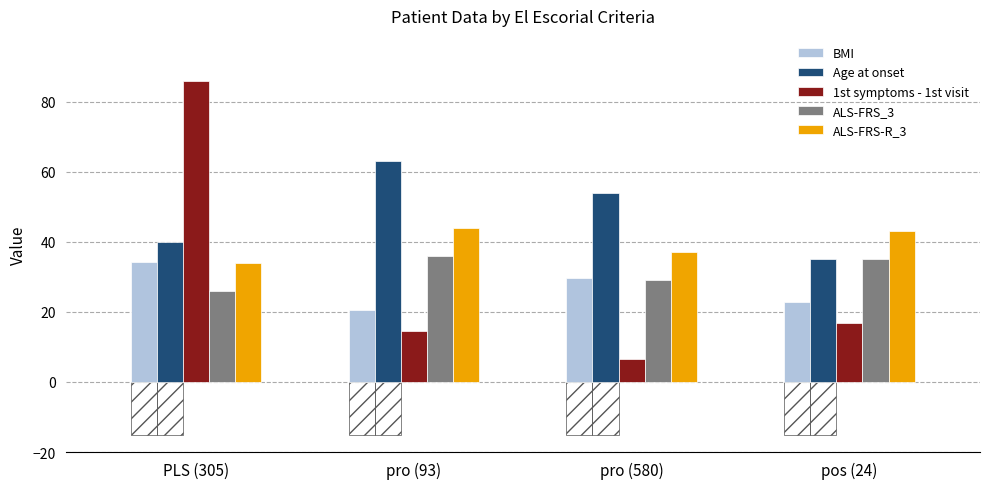

What is the label of the 2nd bar from the right?

pro (580)